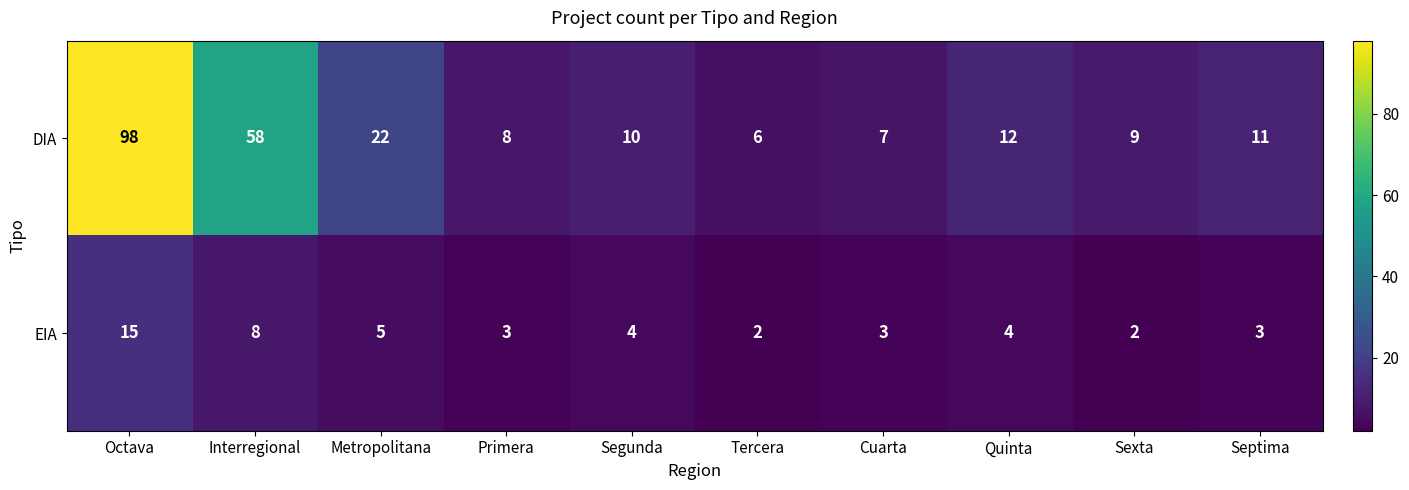

Which category has the highest value in the DIA series?

Octava